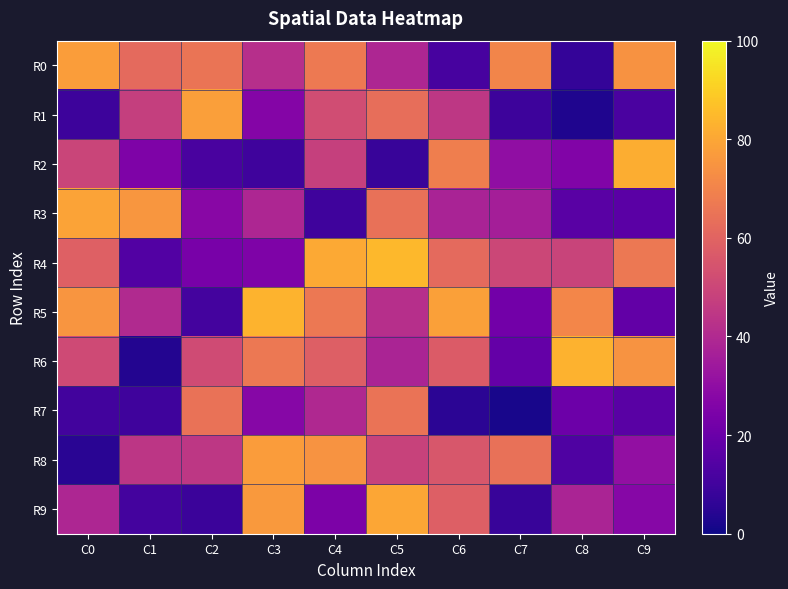

What is the total value across all series at C4?

521.5